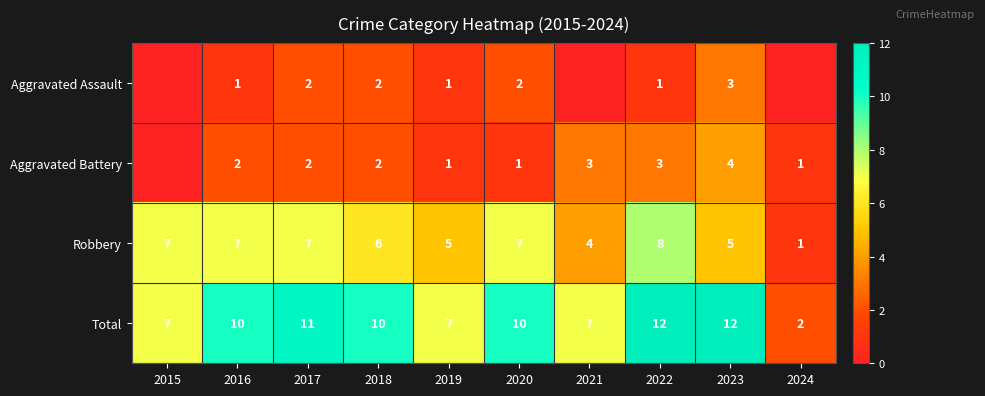

Count the Total values in the range 7 to 11.

7